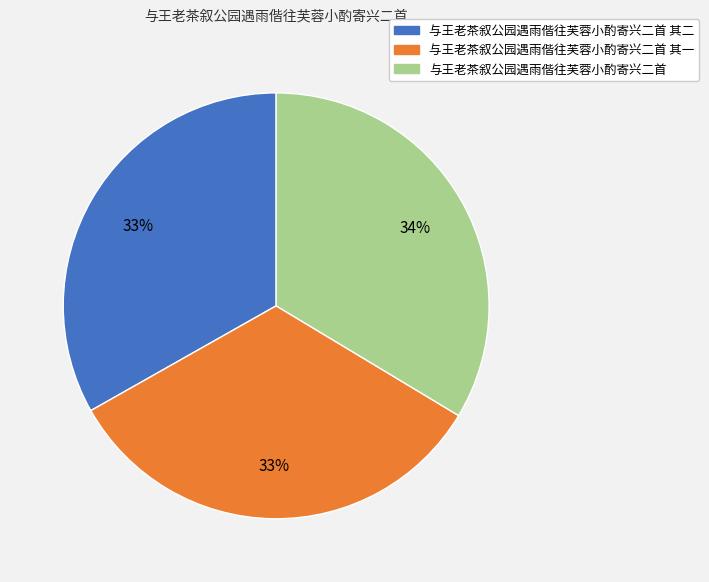

Do 与王老茶叙公园遇雨偕往芙蓉小酌寄兴二首 其二 and 与王老茶叙公园遇雨偕往芙蓉小酌寄兴二首 其一 together represent more than half of the pie?

Yes